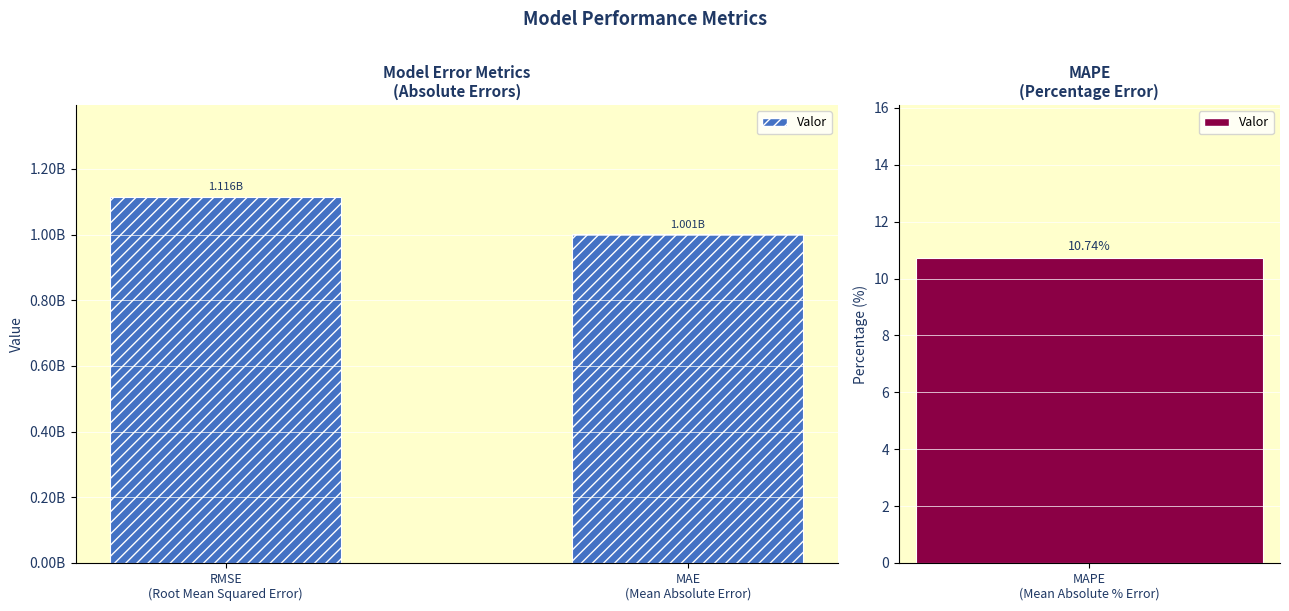

What is the minimum value shown in the chart?

1001159525.3